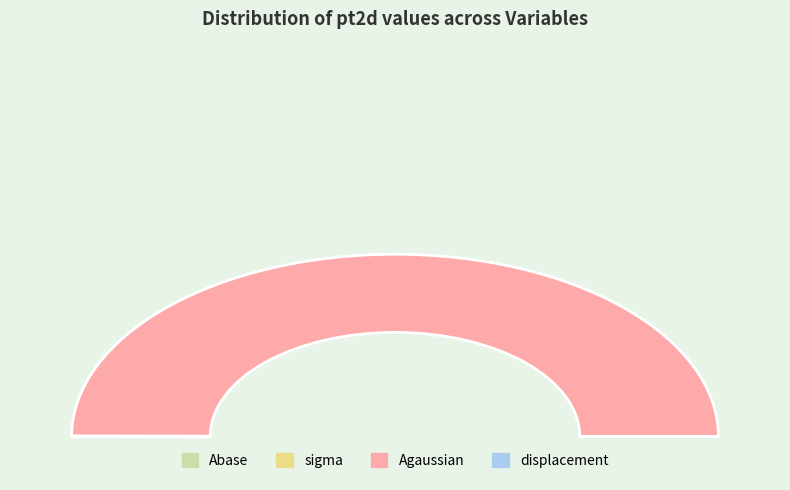

Is there any slice that represents more than half of the pie?

Yes